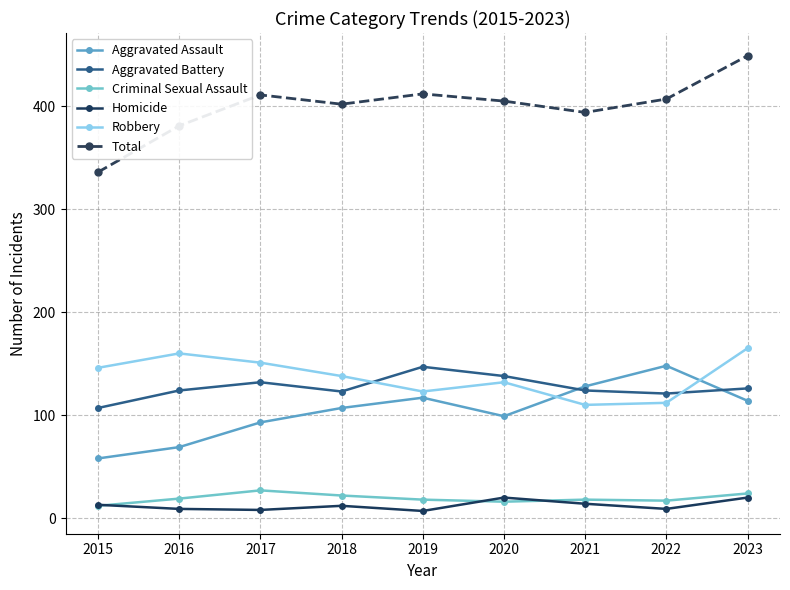

True or false: Robbery and Homicide intersect in this chart.

False